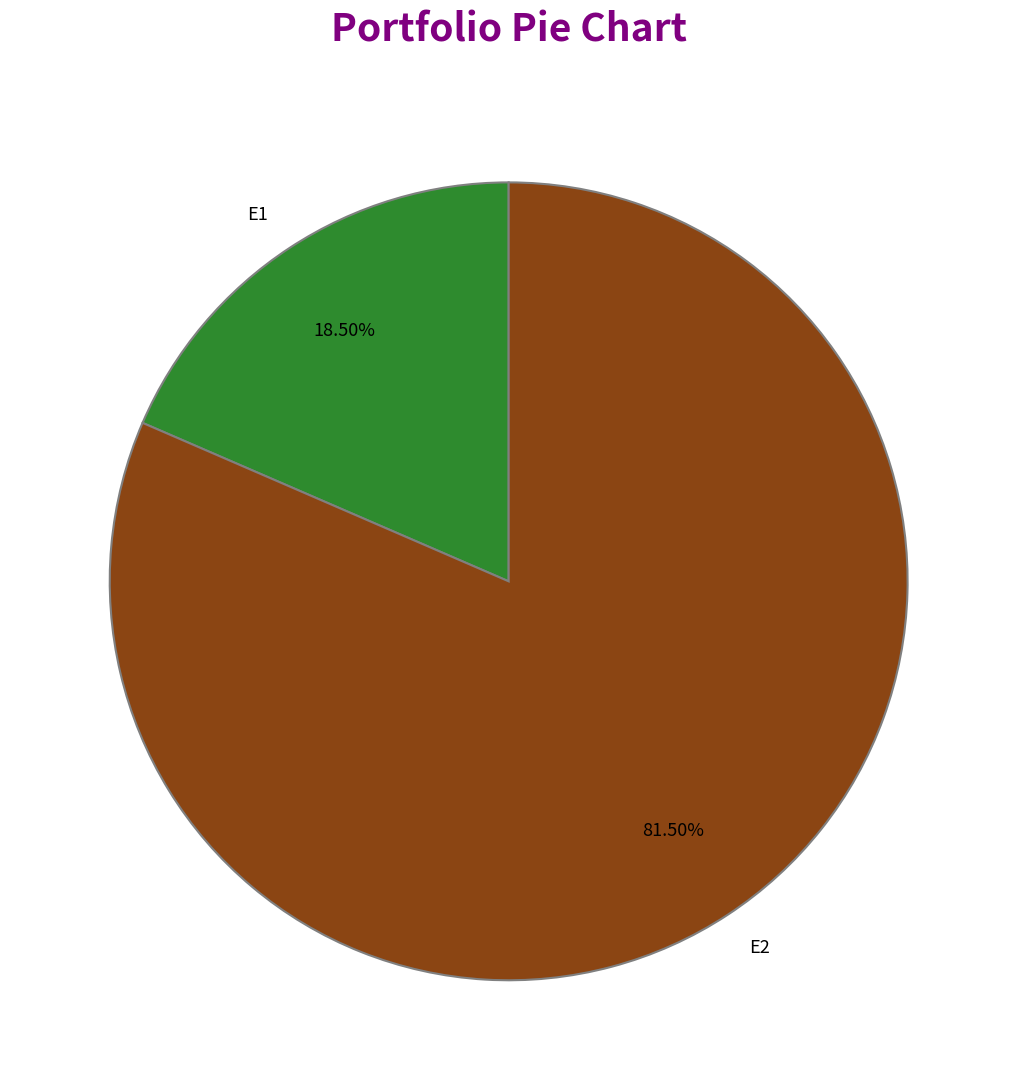

The E1 slice represents 24% of the pie. True or false?

False